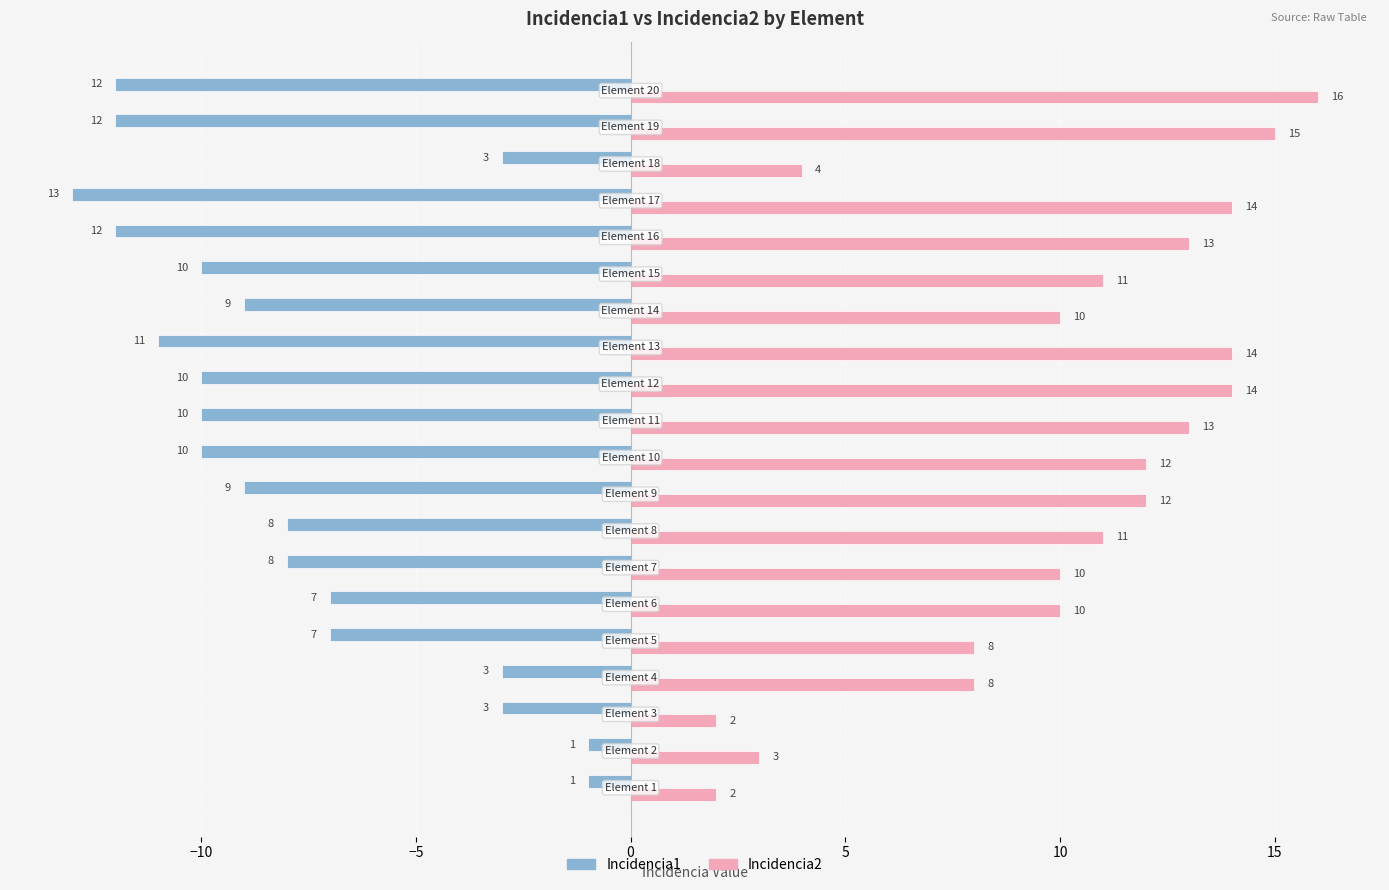

What is the maximum value for Incidencia2?

16